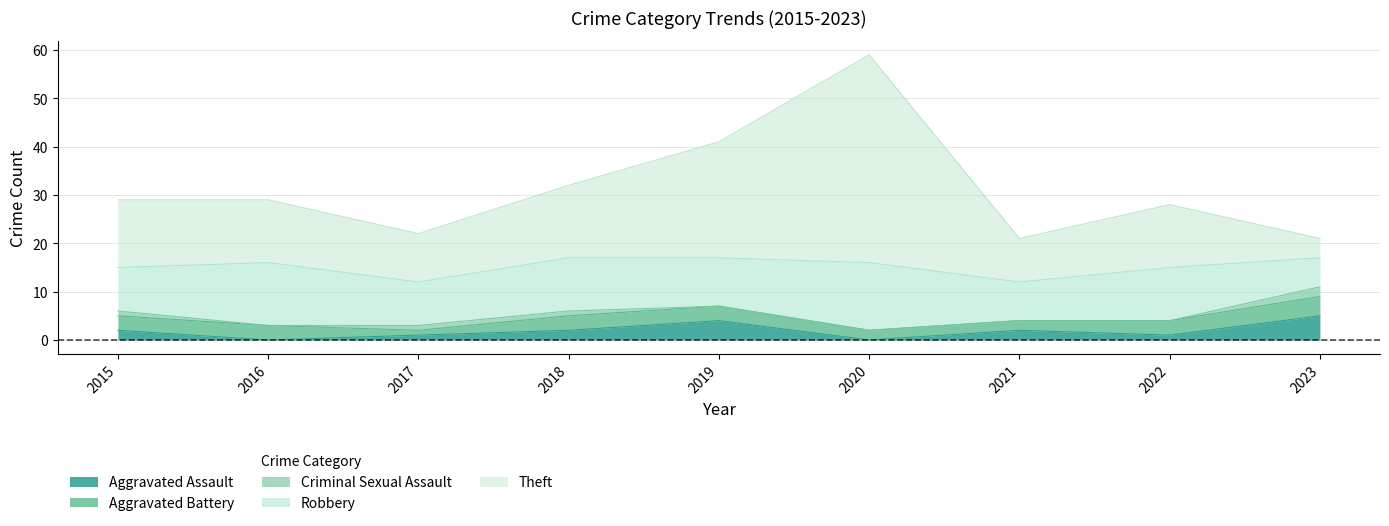

What is the greatest value displayed?

43